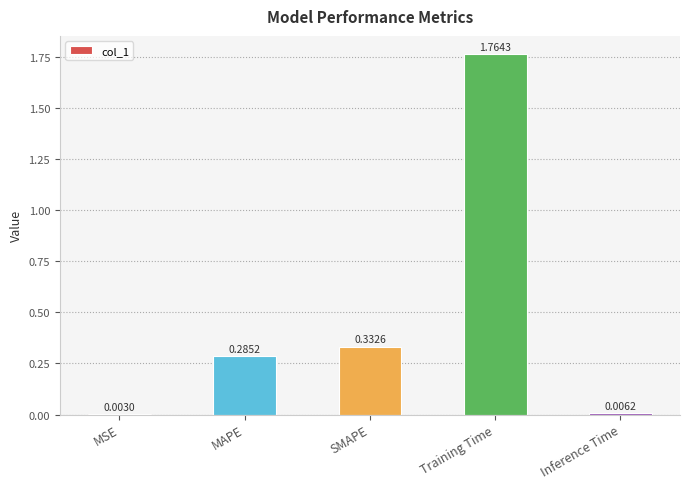

What is the sum of the values at MAPE and Training Time?

2.0